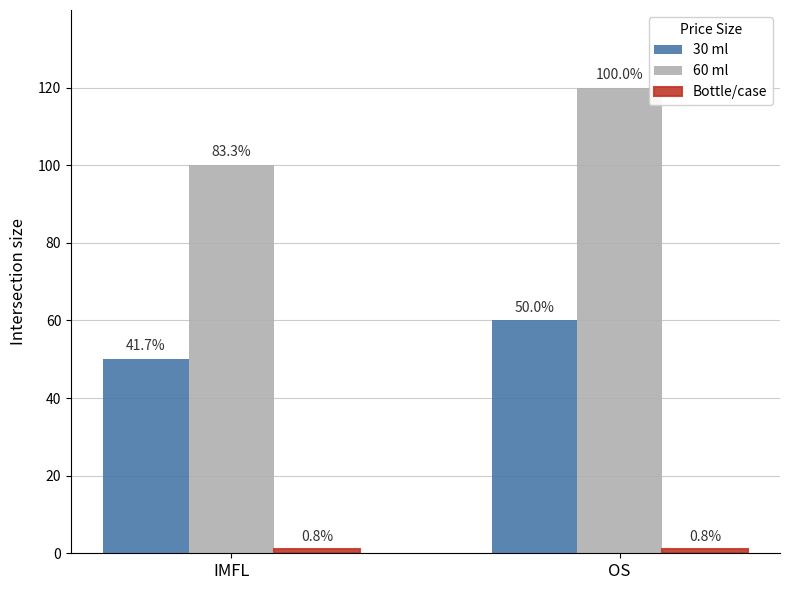

What is the sum of all Bottle/case values?

2